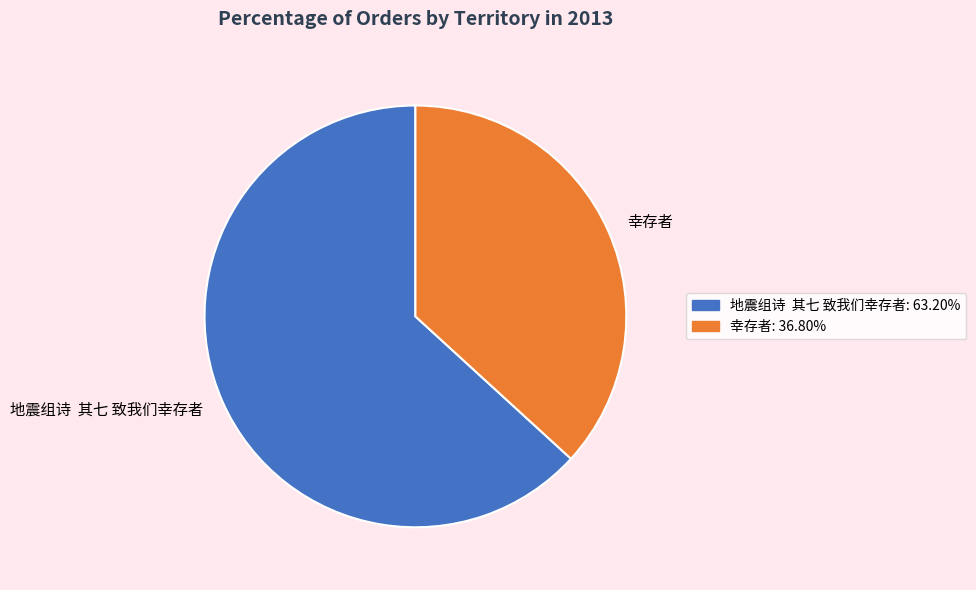

Which category accounts for the majority?

地震组诗 其七 致我们幸存者